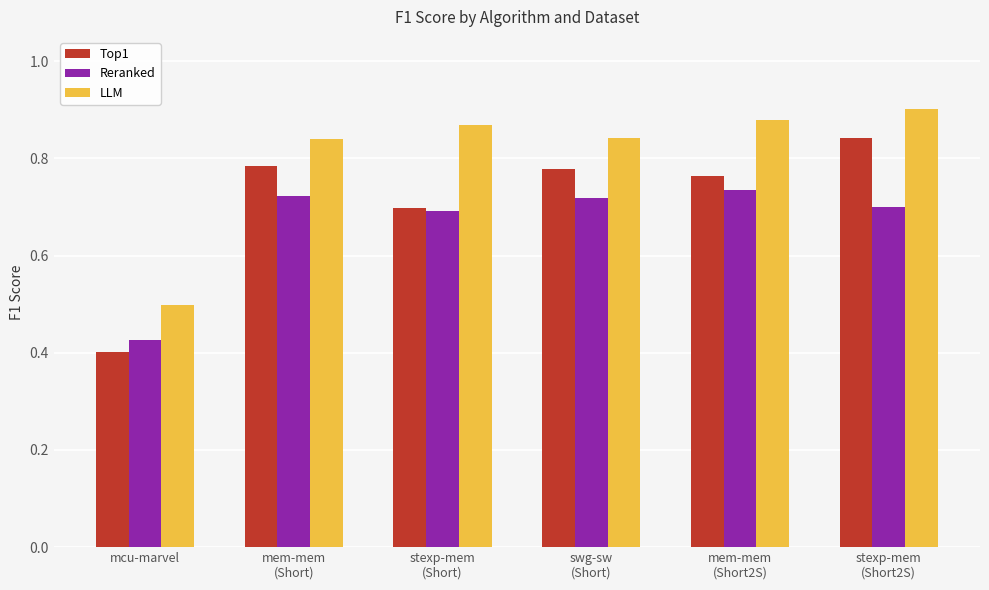

Which series has the largest total across all categories?

LLM